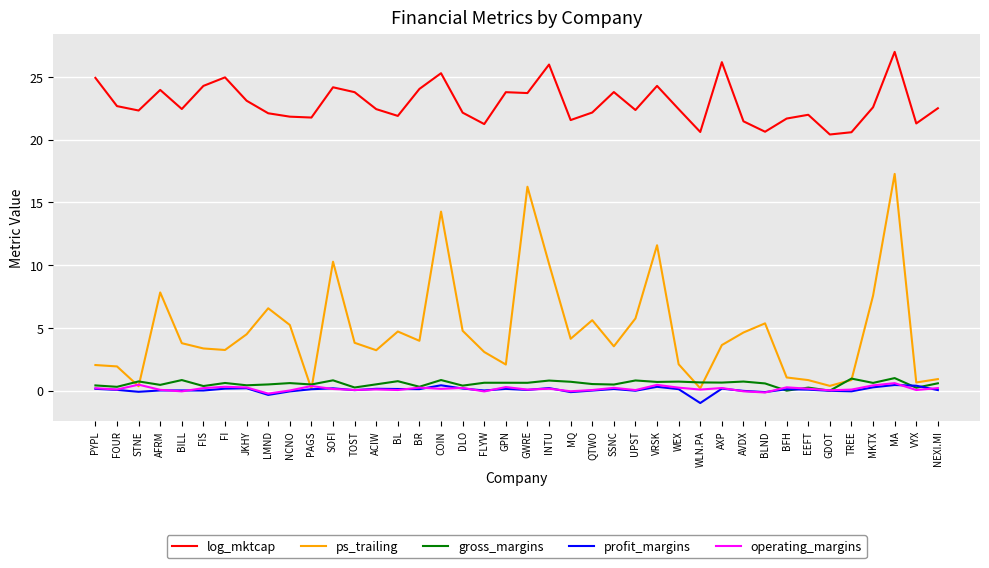

At which label does ps_trailing reach its peak?

MA